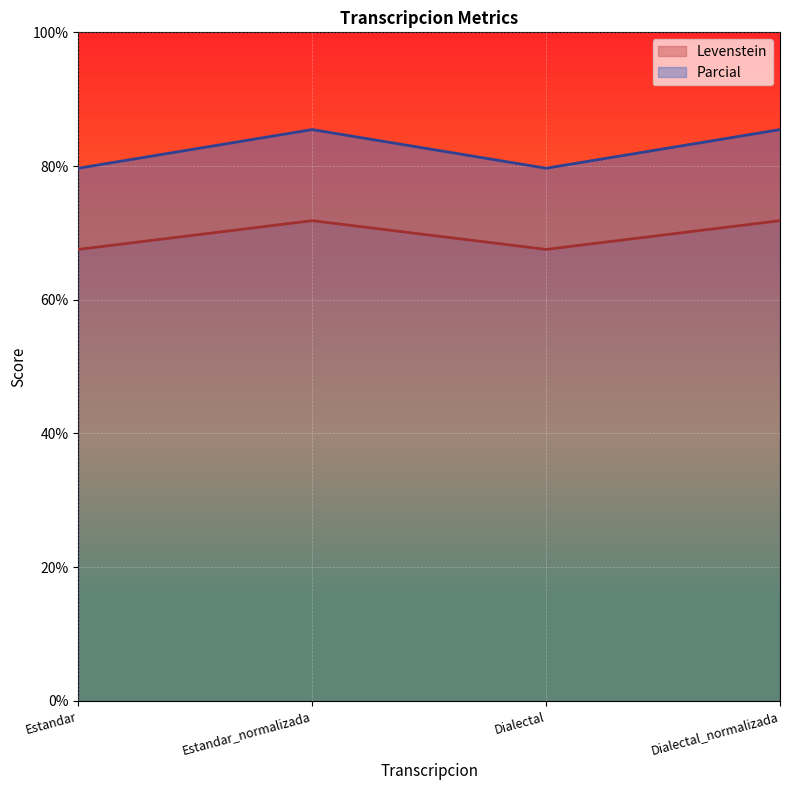

True or false: Levenstein and Parcial cross at least once.

False